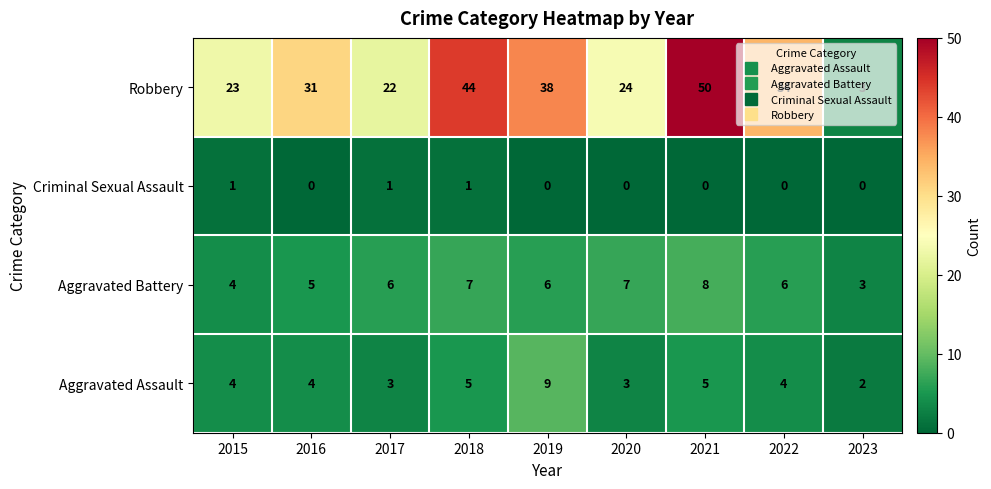

The value of Aggravated Assault at 2015 is 7. True or false?

False